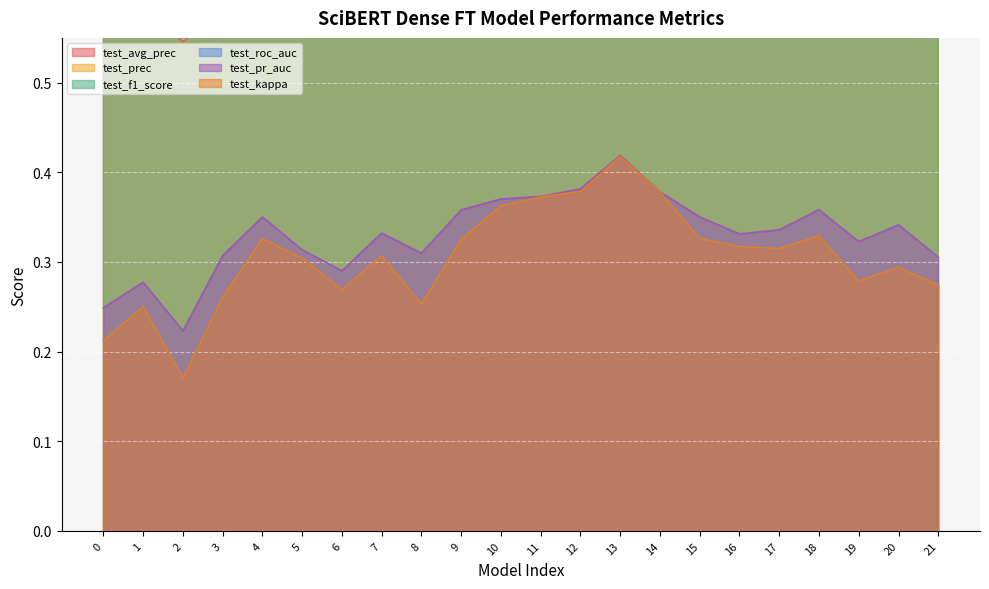

Is the value of test_roc_auc at 0 greater than the value of test_avg_prec at 21?

No